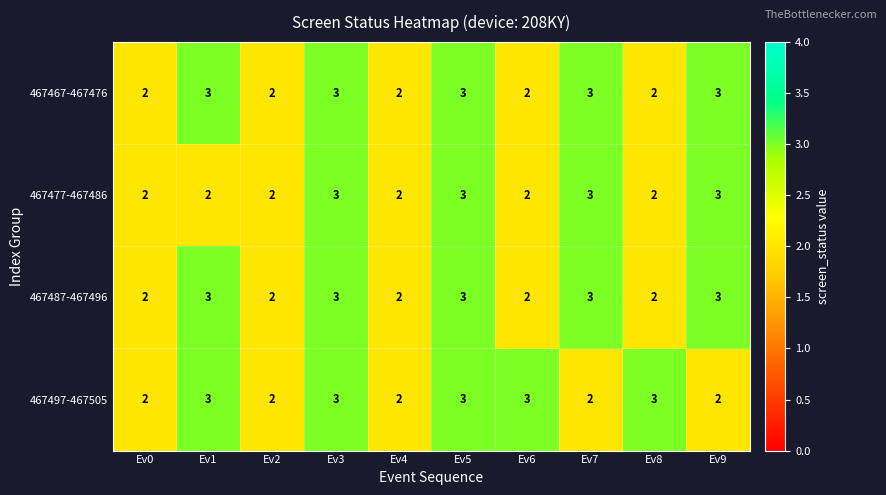

The value of 467487-467496 at Ev2 is 2. True or false?

True